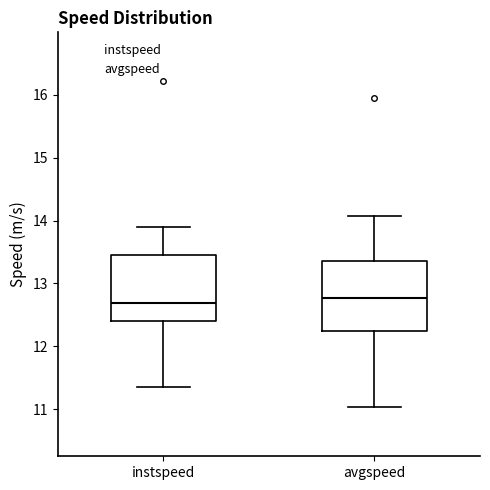

Where is the lower edge of the box for instspeed on the y-axis? The values are not printed on the chart, so give them approximately, as read against the axis.

12.4